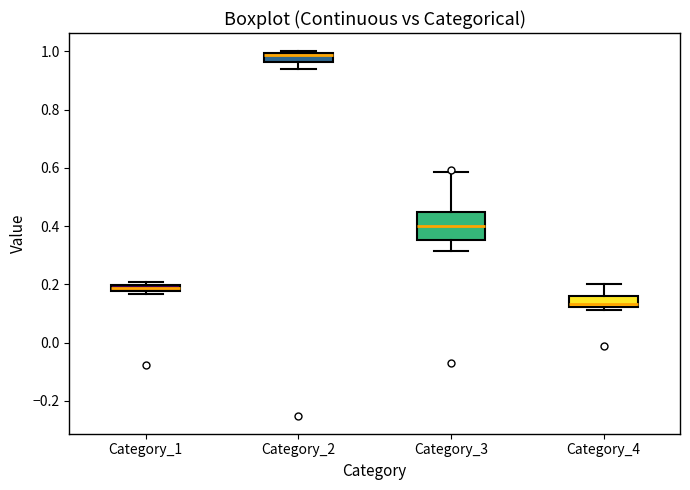

Comparing the boxes themselves (not the whiskers), which one is the tallest?

Category_3